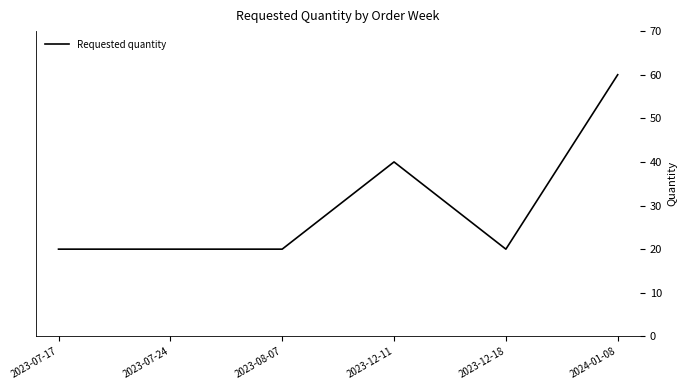

True or false: there are more than 0 points higher than both neighbors.

True